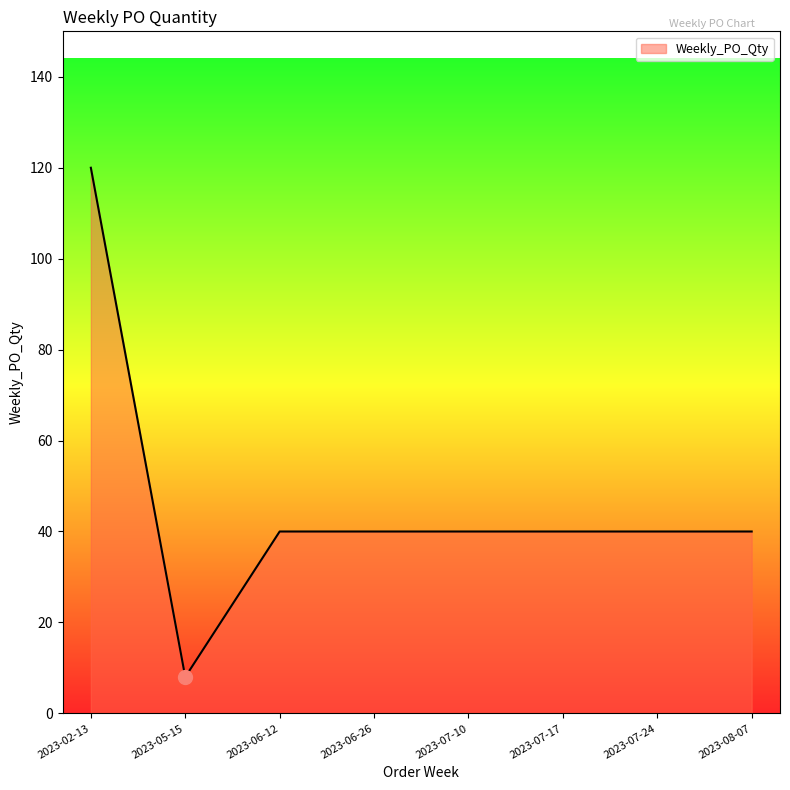

How many lines are shown in the chart?

1